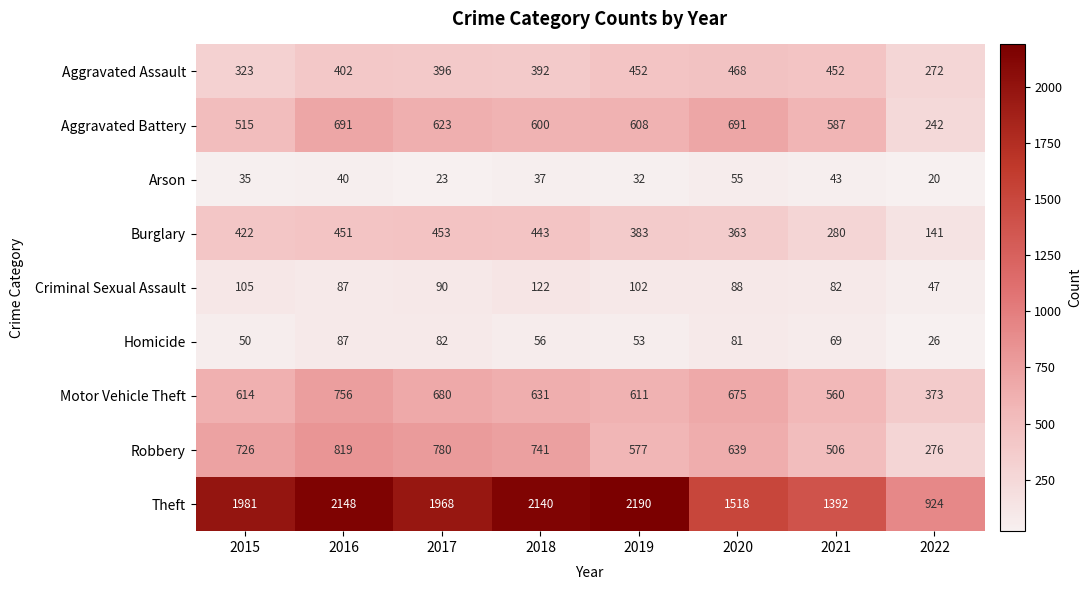

What is the spread (max minus min) of values at 2021?

1349